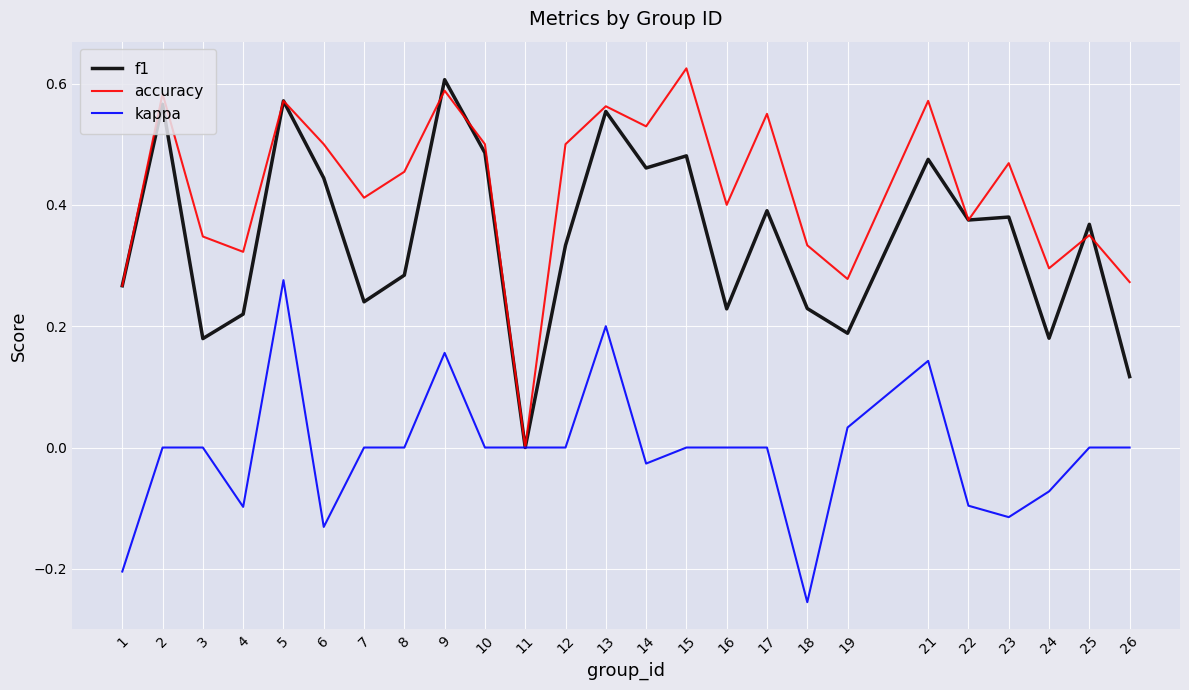

What are all the series names shown in the legend?

f1, accuracy, kappa